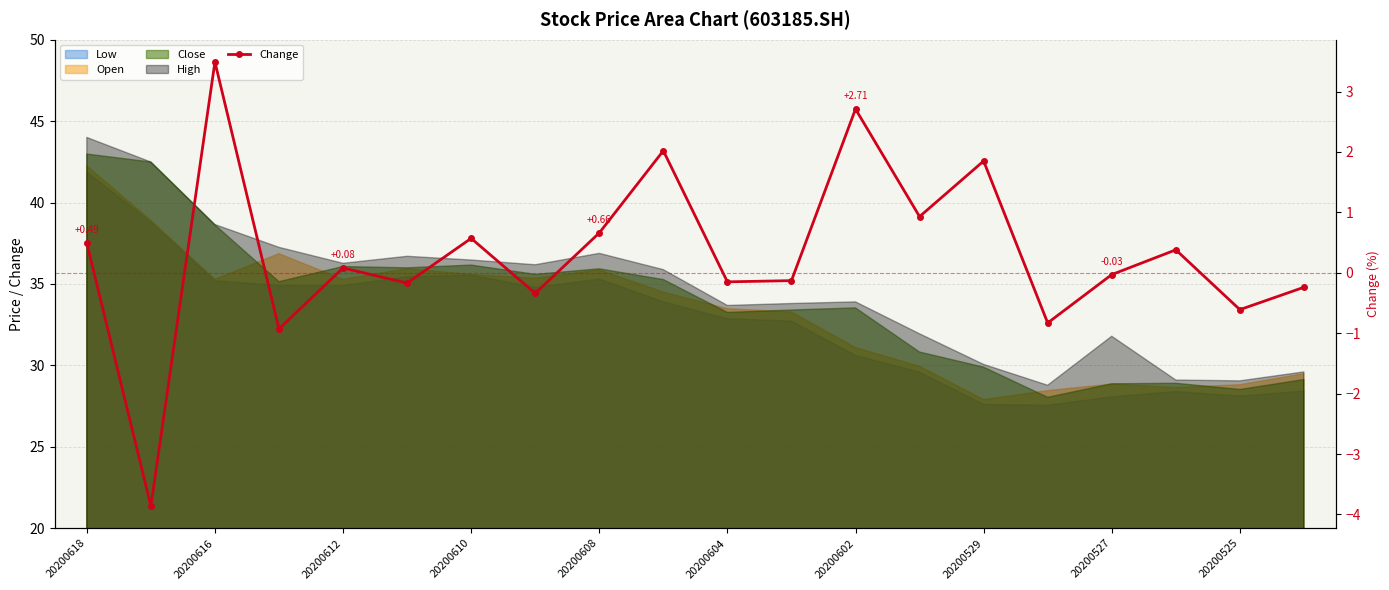

What is the maximum value shown in the chart?

3.5